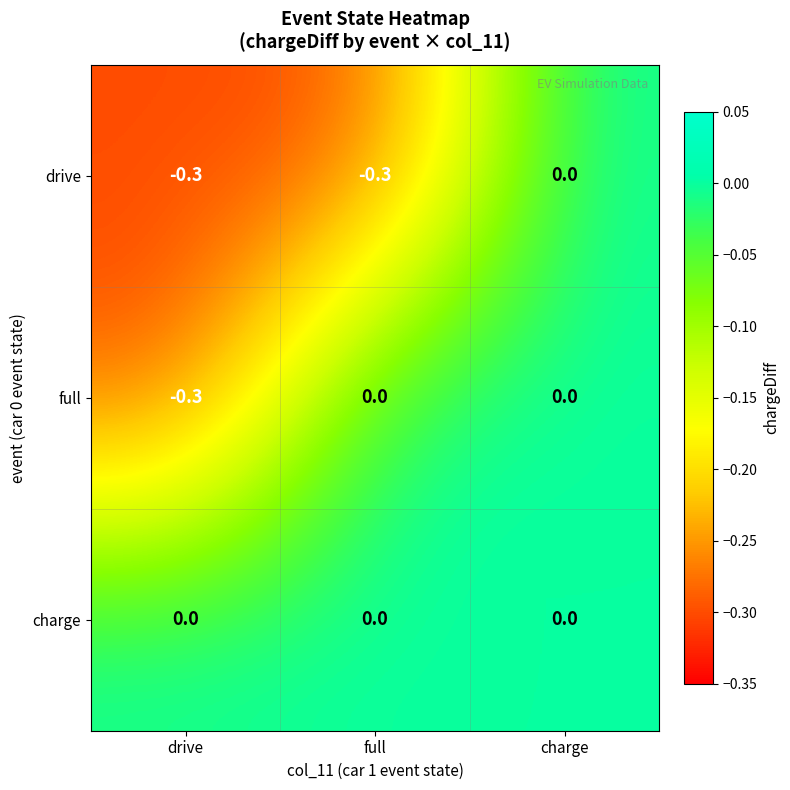

Which series has the largest total across all categories?

charge